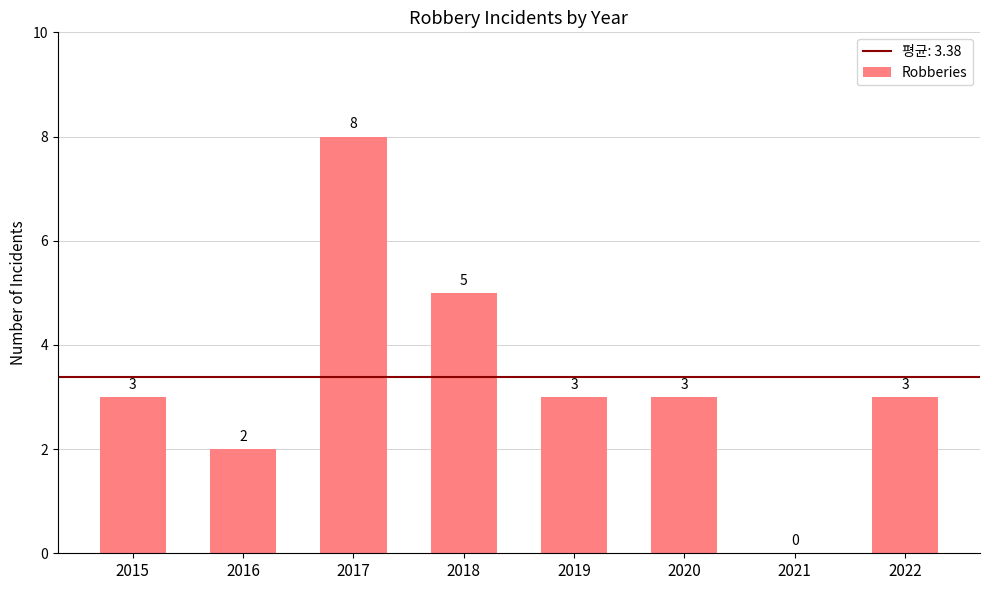

Are the bars horizontal?

No